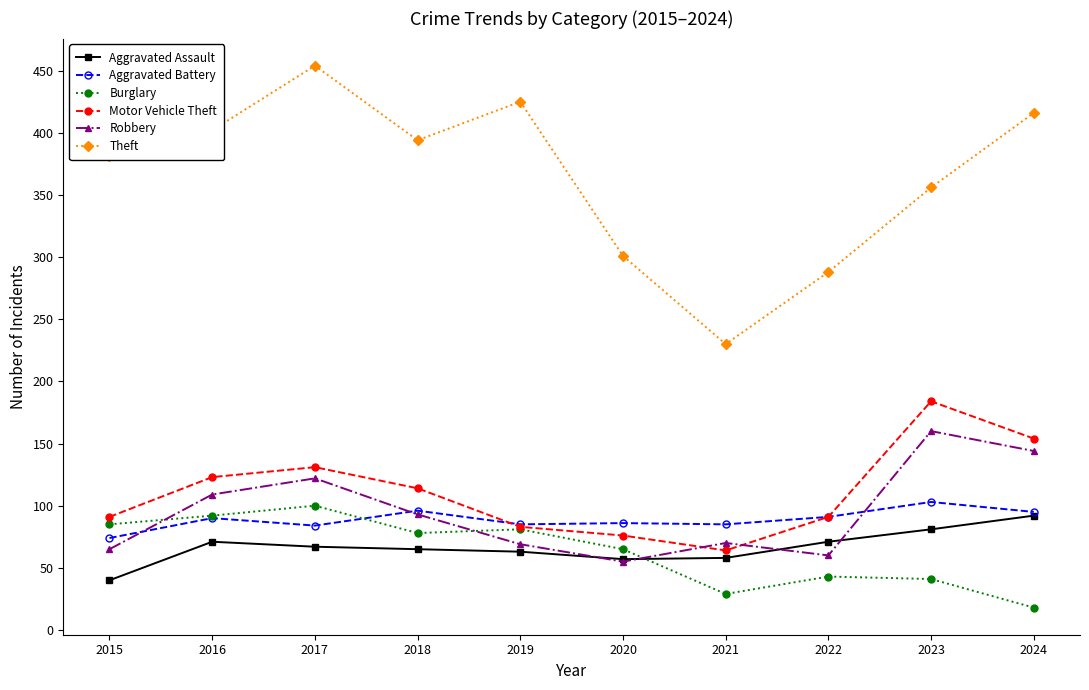

True or false: Theft and Aggravated Assault intersect in this chart.

False